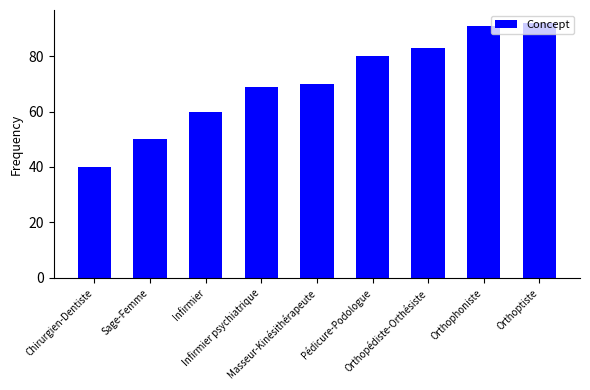

Reading left to right, transcribe all the data shown in this chart.

40	50	60	69	70	80	83	91	92